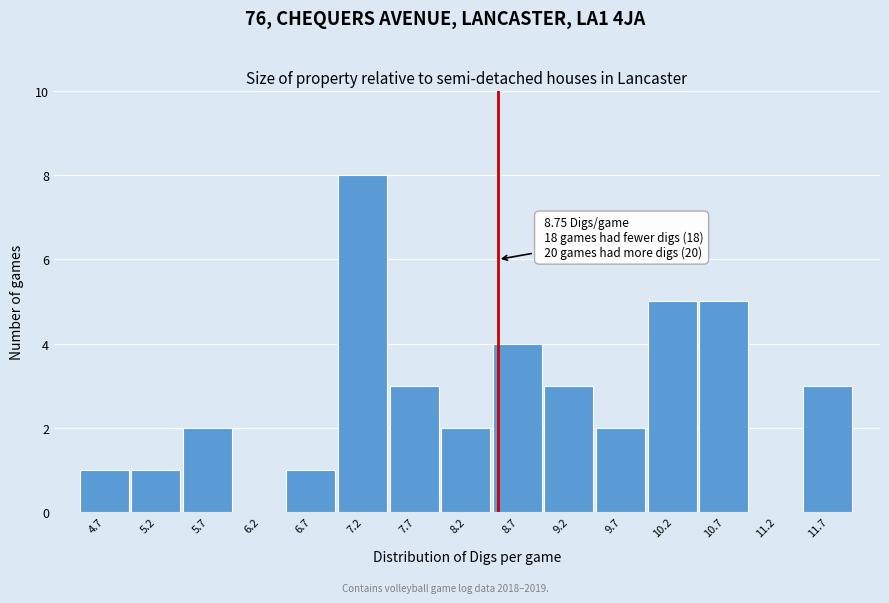

Reading left to right, list all the values displayed in this chart.

4.7=1	5.2=1	5.7=2	6.2=0	6.7=1	7.2=8	7.7=3	8.2=2	8.7=4	9.2=3	9.7=2	10.2=5	10.7=5	11.2=0	11.7=3